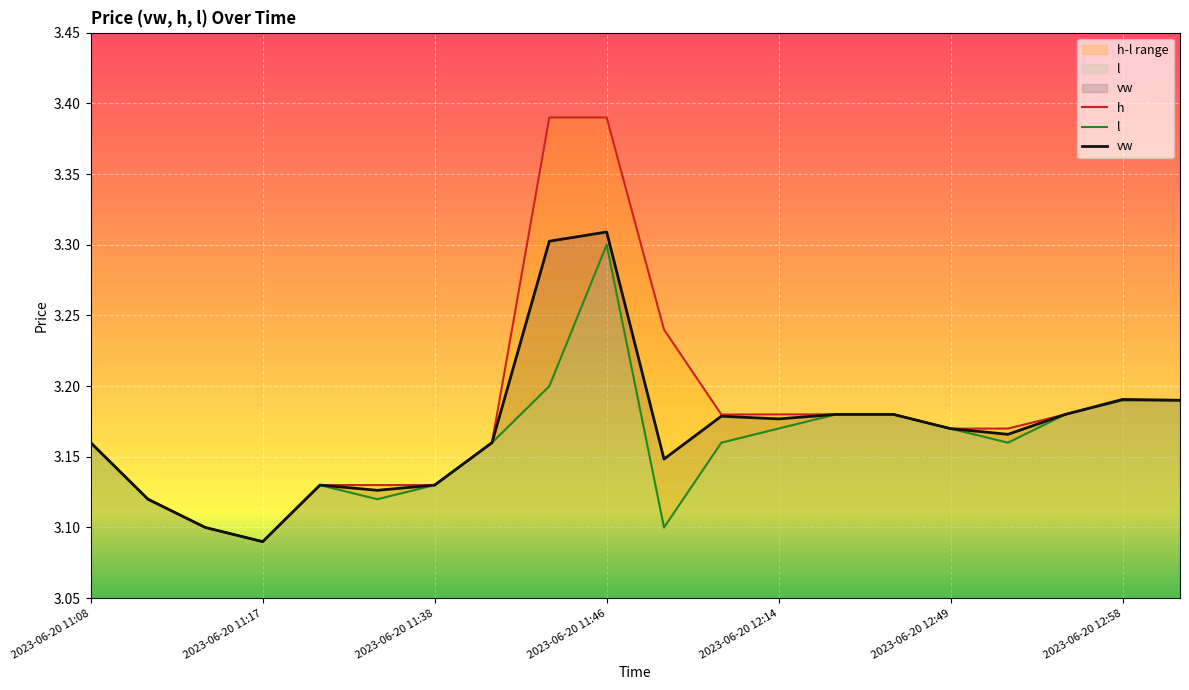

True or false: vw has a value of 4.6 at 2023-06-20 11:38.

False